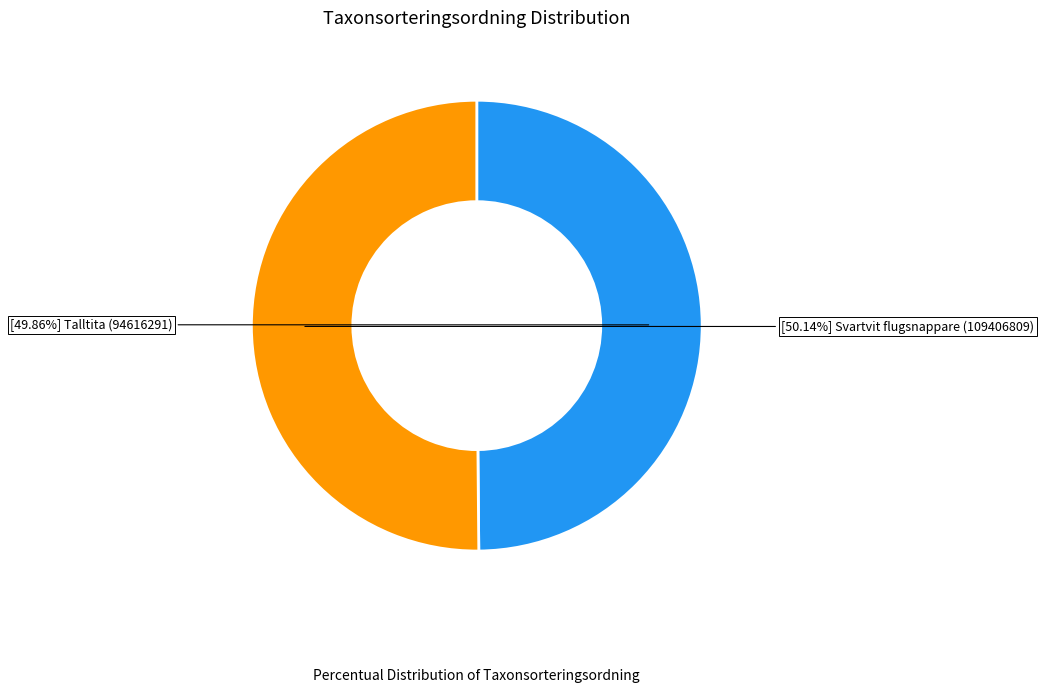

Is there any slice that represents more than half of the pie?

Yes